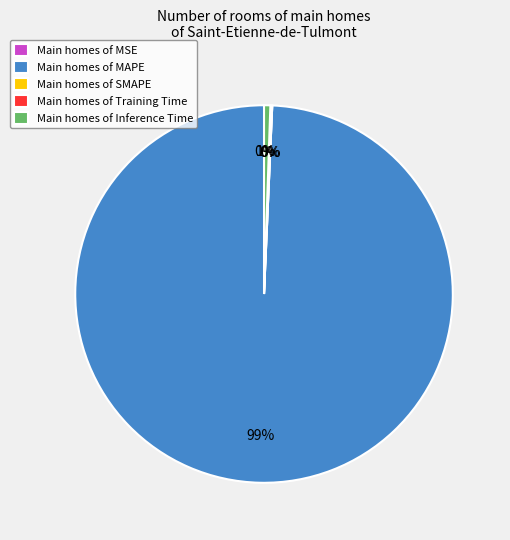

Rank the categories by value from highest to lowest.

MAPE, Inference Time, Training Time, MSE, SMAPE